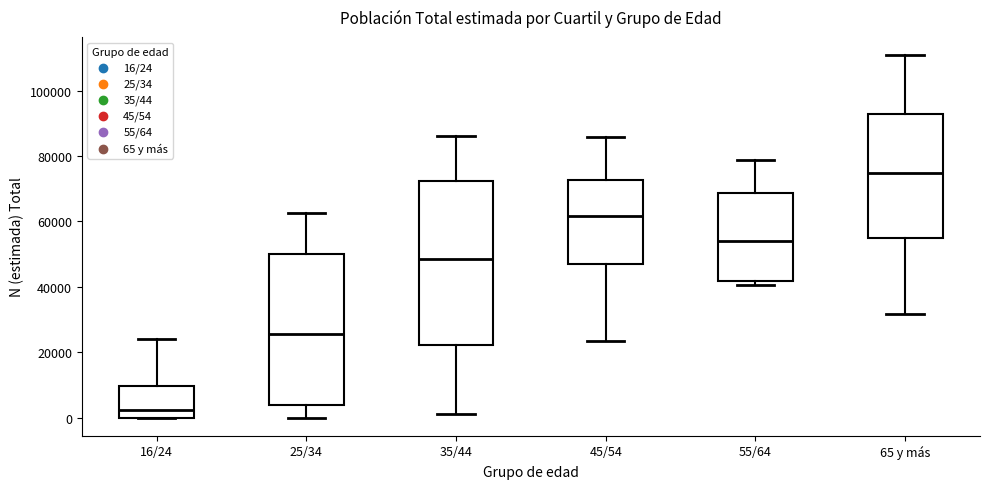

Reading left to right, transcribe this box plot: for each box, give where its median line is, the range the box spans, and where its two whiskers end, as read against the y-axis. The values are not printed on the chart, so give them approximately, as read against the axis.

16/24: median 2000, box 0 to 10000, whiskers 0 to 24000
25/34: median 26000, box 4000 to 50000, whiskers 0 to 62000
35/44: median 48000, box 22000 to 72000, whiskers 2000 to 86000
45/54: median 62000, box 48000 to 72000, whiskers 24000 to 86000
55/64: median 54000, box 42000 to 68000, whiskers 40000 to 78000
65 y más: median 74000, box 54000 to 92000, whiskers 32000 to 110000